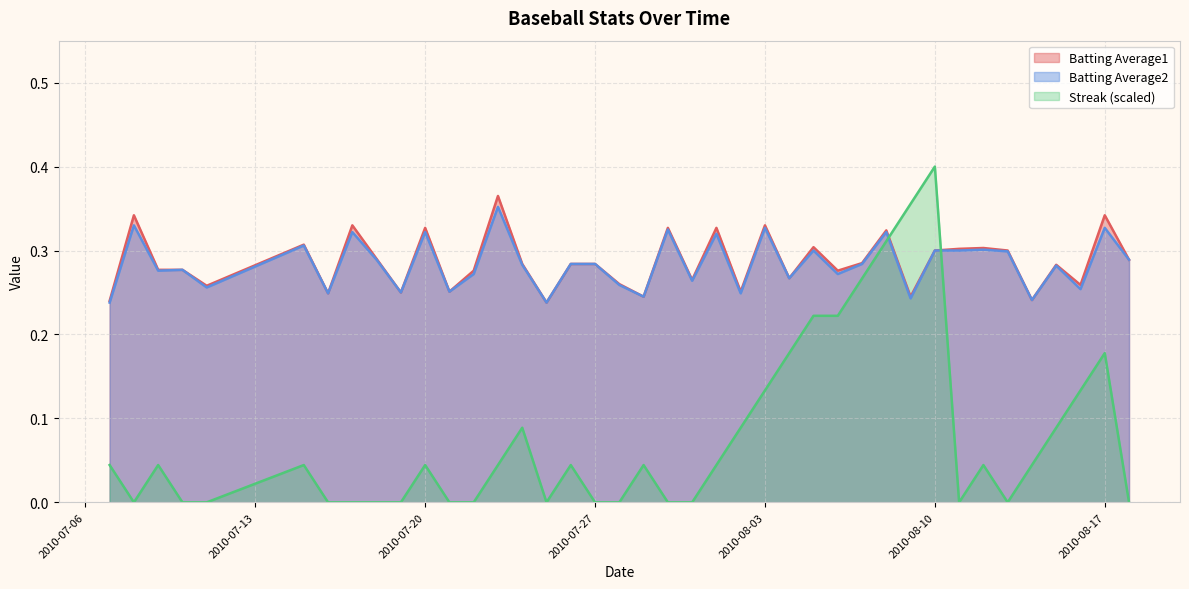

At which category is the sum across all series the highest?

2010-08-10